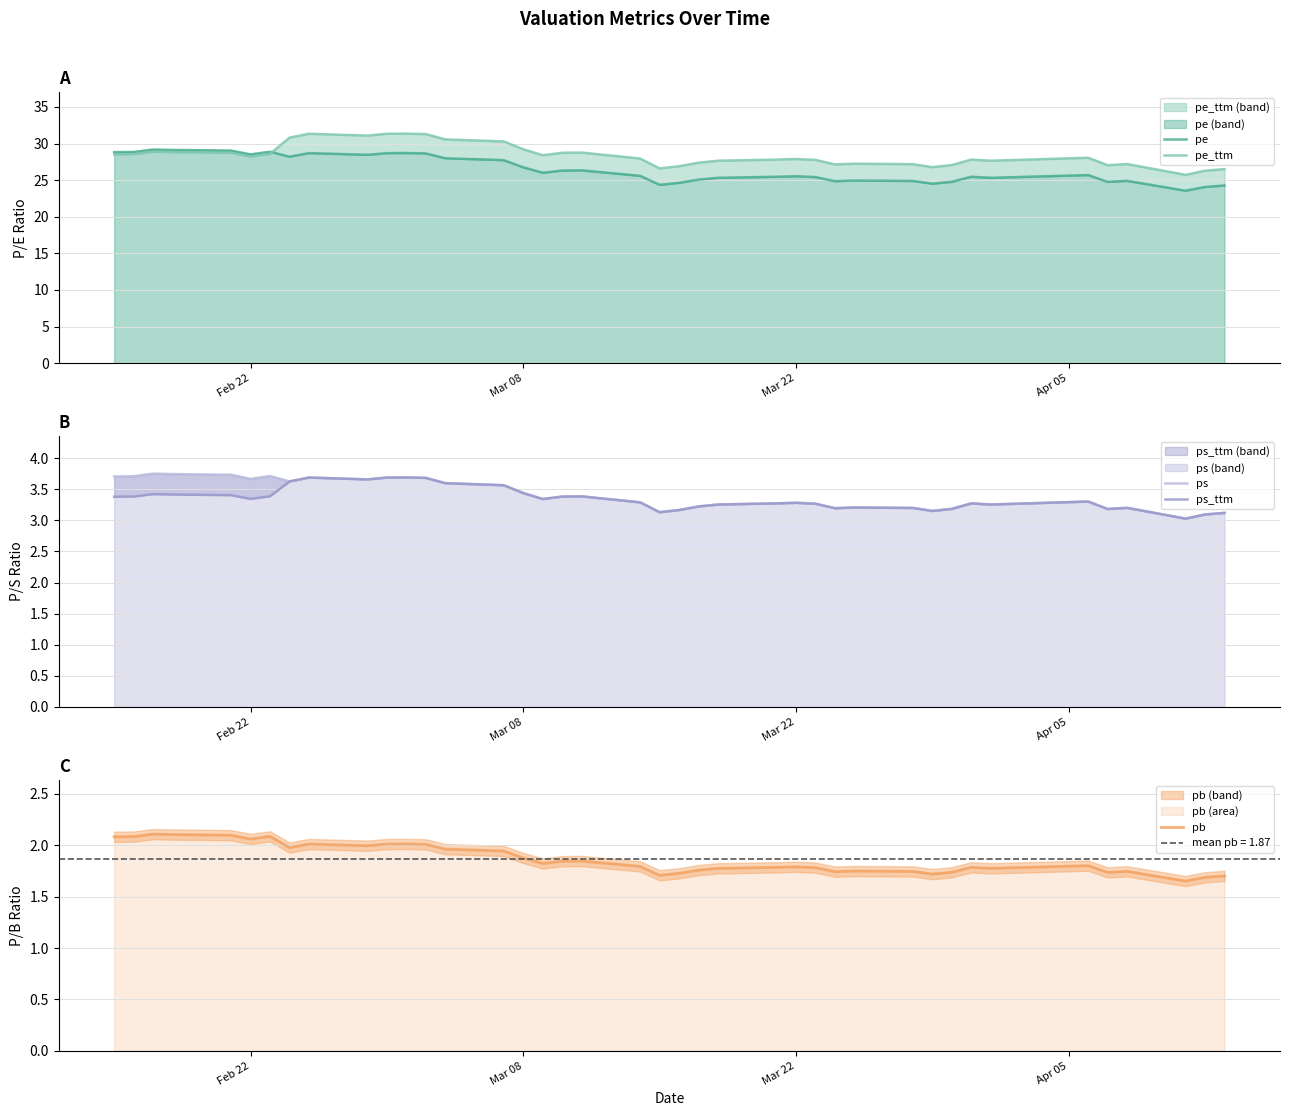

What is the approximate value of ps at Mar 08?

3.4